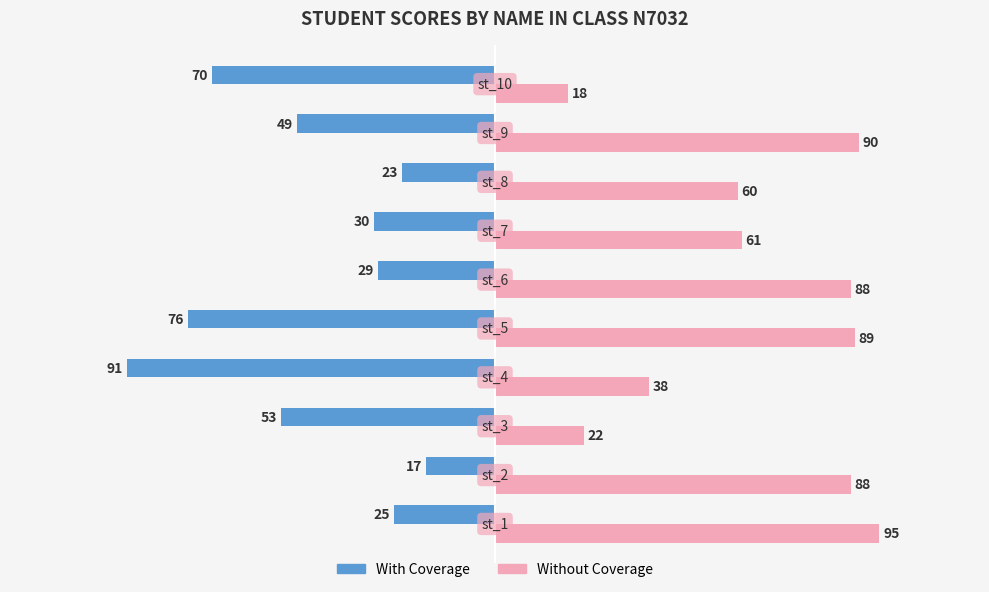

At how many categories does at least one series exceed 21?

9